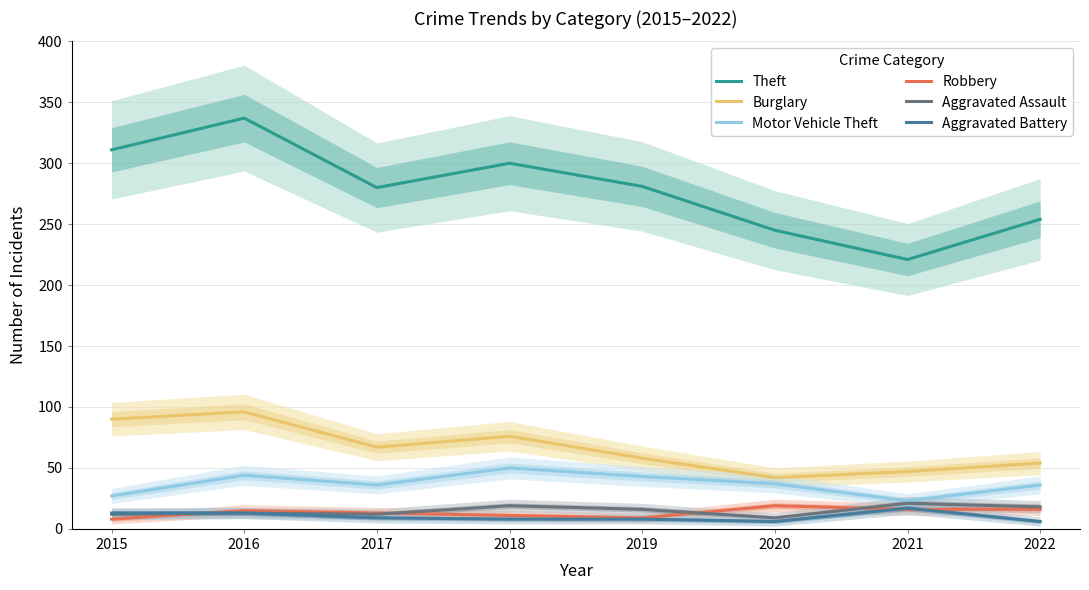

Rank the series by their maximum value, from highest to lowest.

Theft, Burglary, Motor Vehicle Theft, Aggravated Assault, Robbery, Aggravated Battery